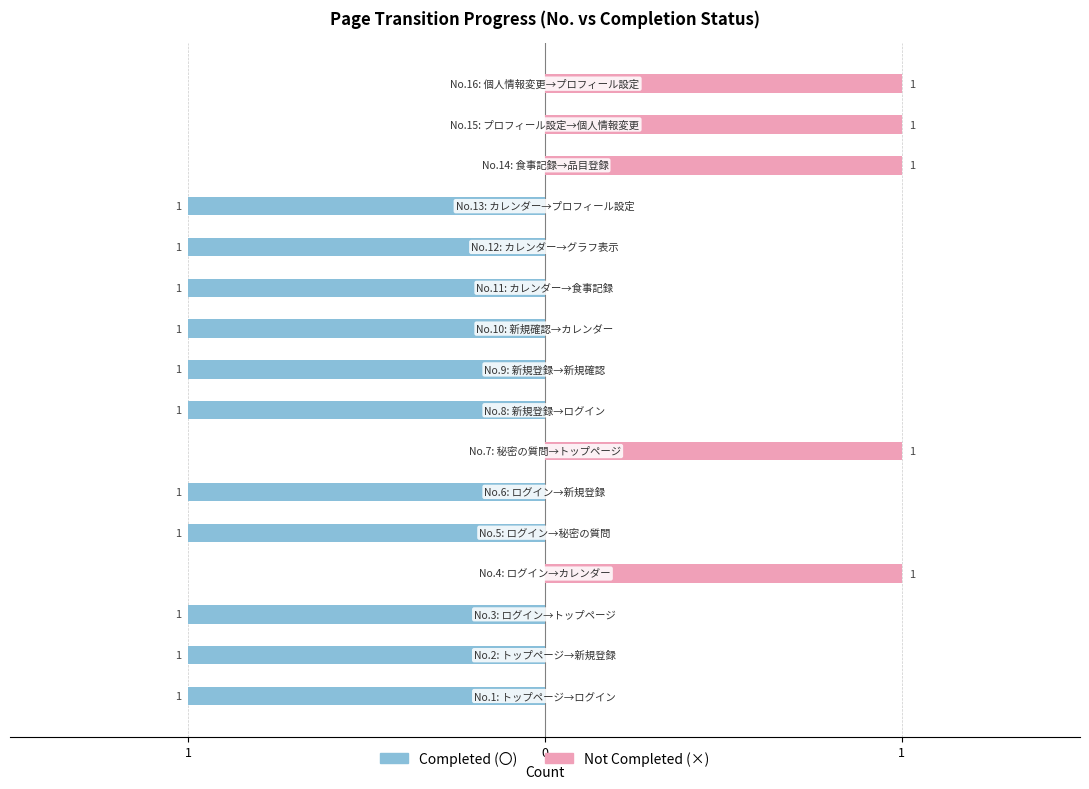

True or false: Completed (〇) has a value of -1 at 12.

True